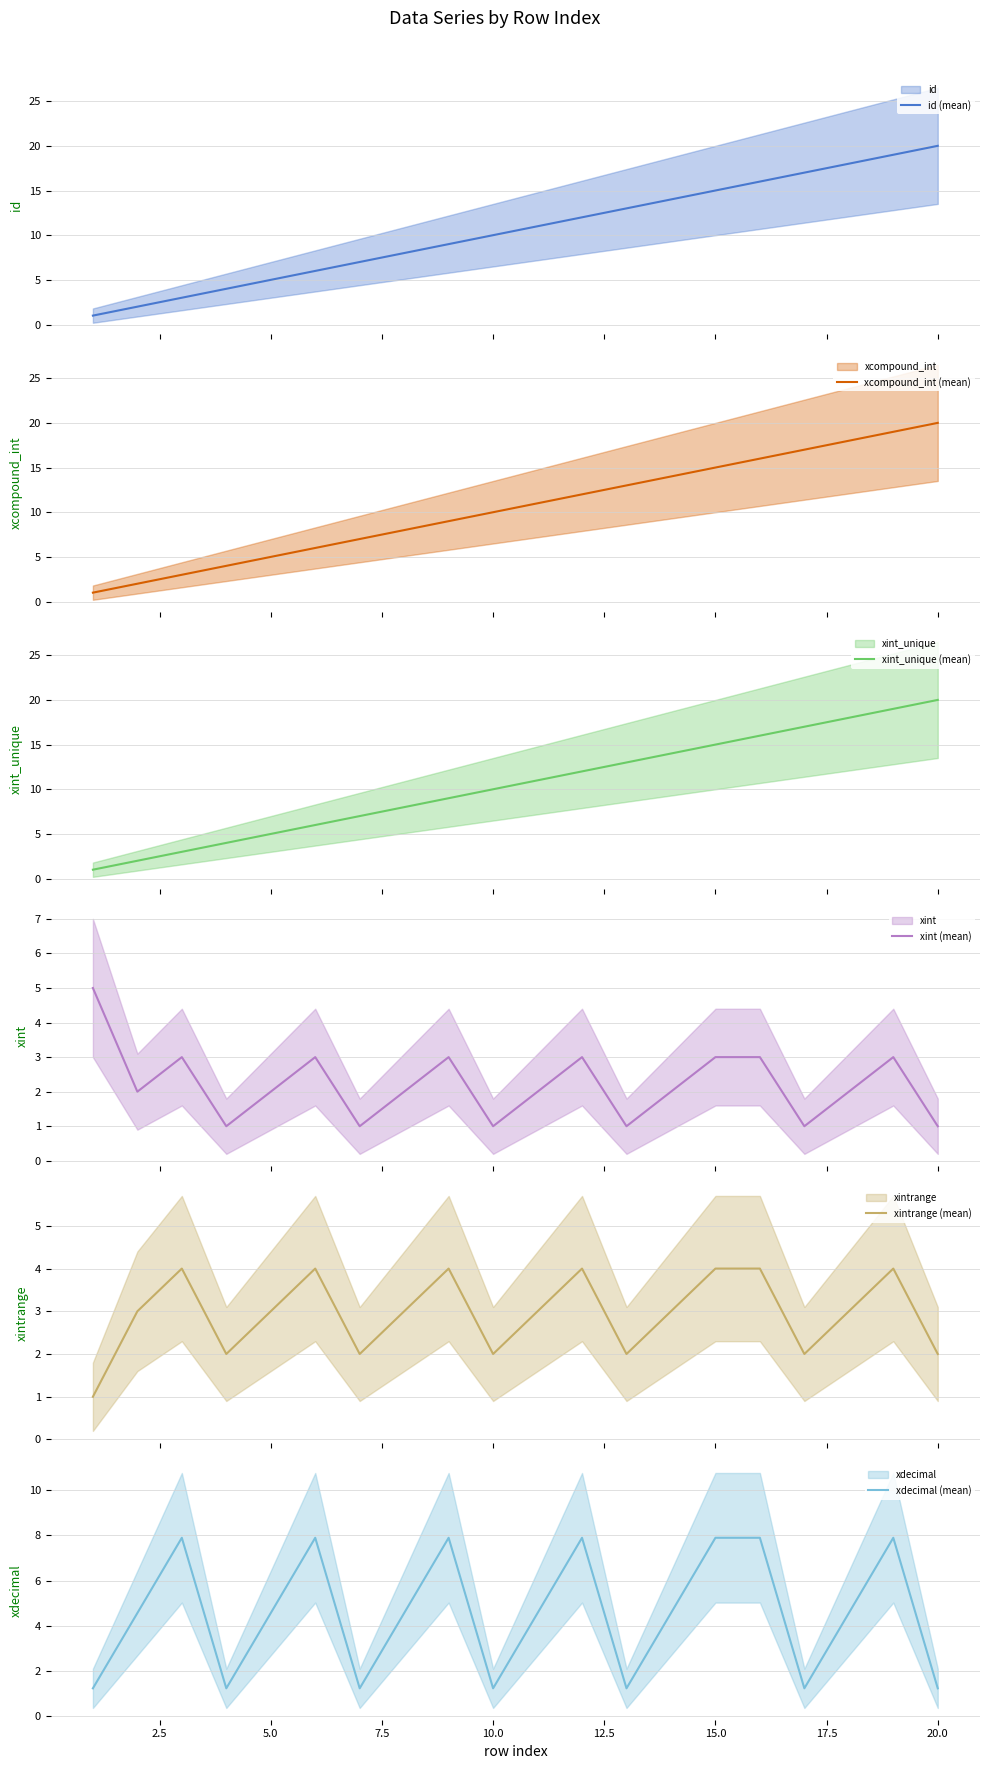

What is the lowest value of the id (mean) series?

1